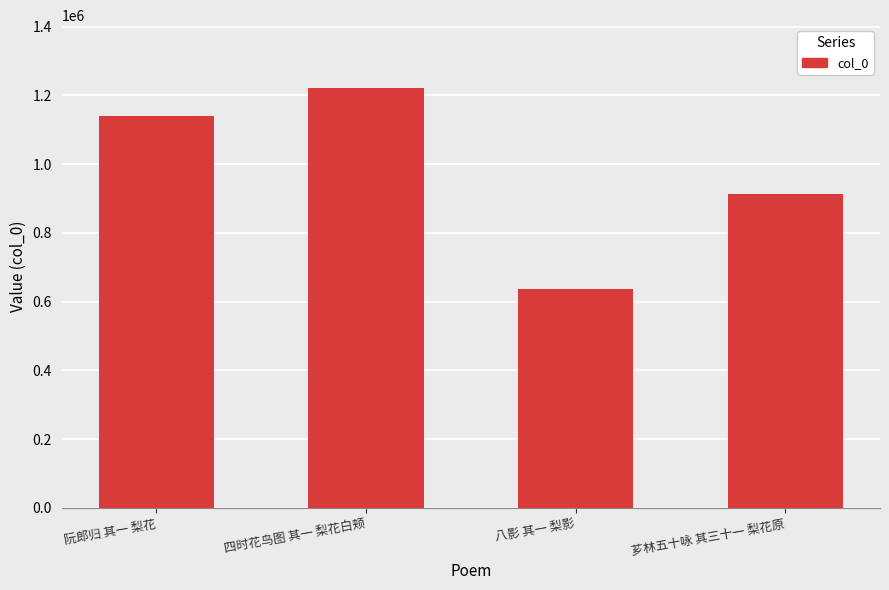

At which category does the chart reach its peak across all series?

四时花鸟图 其一 梨花白颊